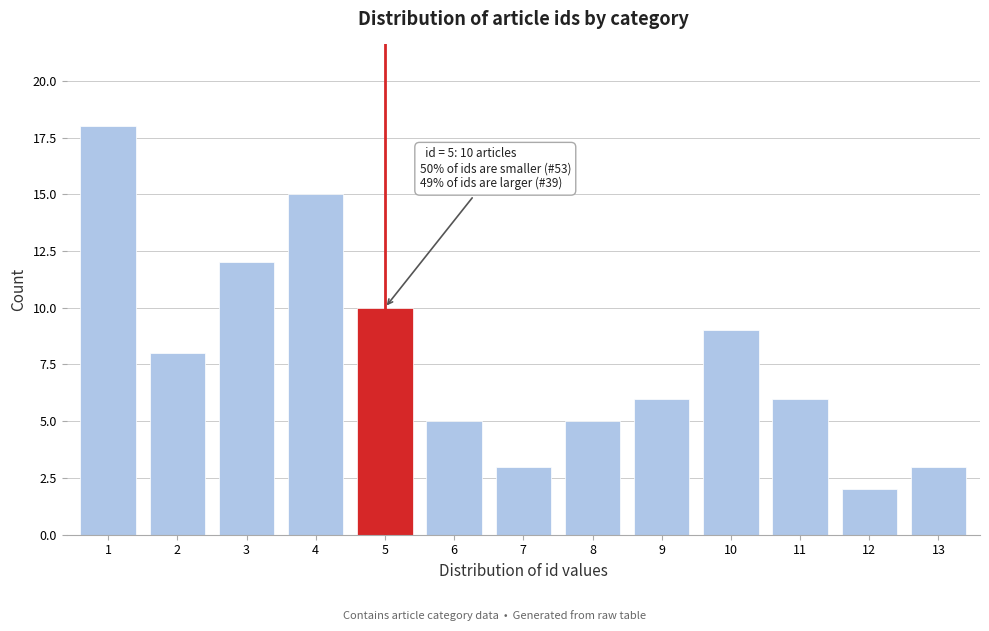

Reading right to left, what are all the values shown in this chart?

13=3	12=2	11=6	10=9	9=6	8=5	7=3	6=5	5=10	4=15	3=12	2=8	1=18